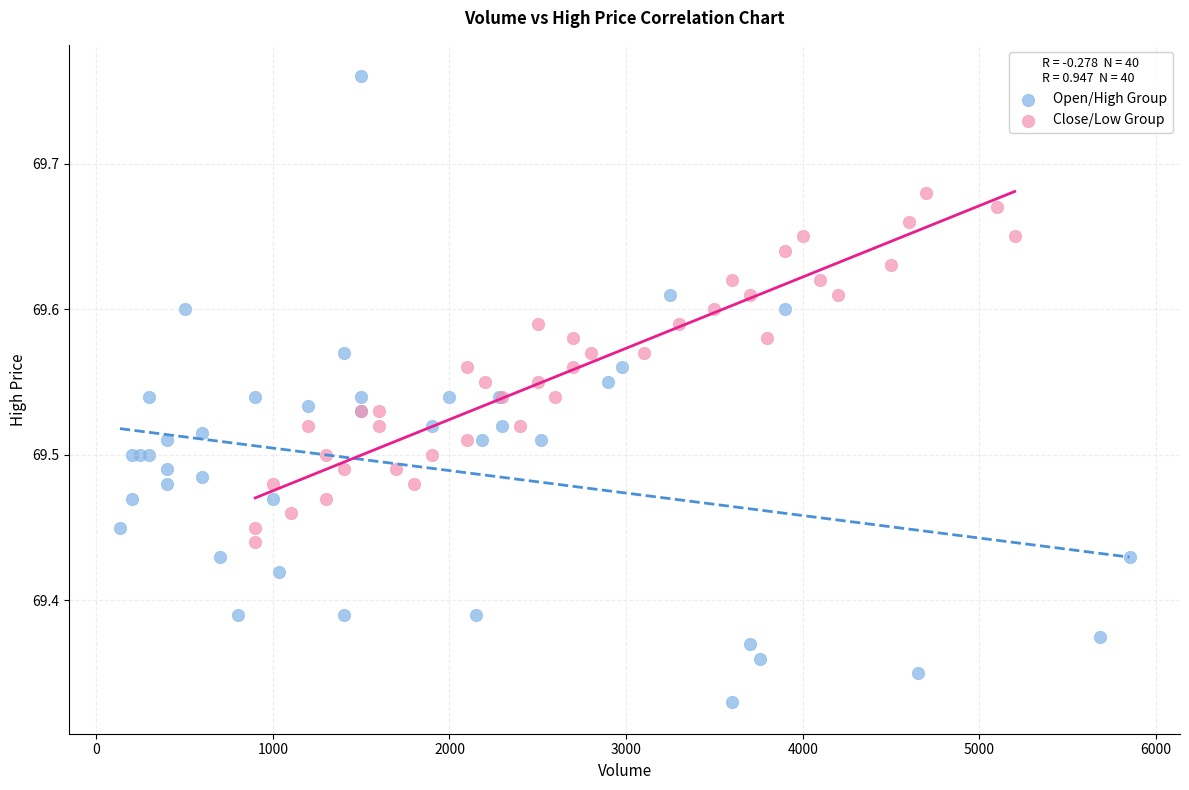

Which series reaches the maximum Y coordinate?

Open/High Group